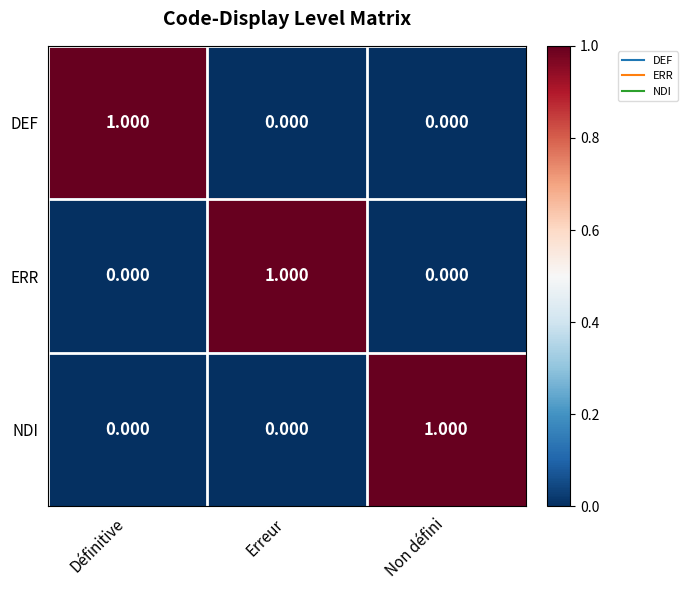

How many series are shown in this chart?

3